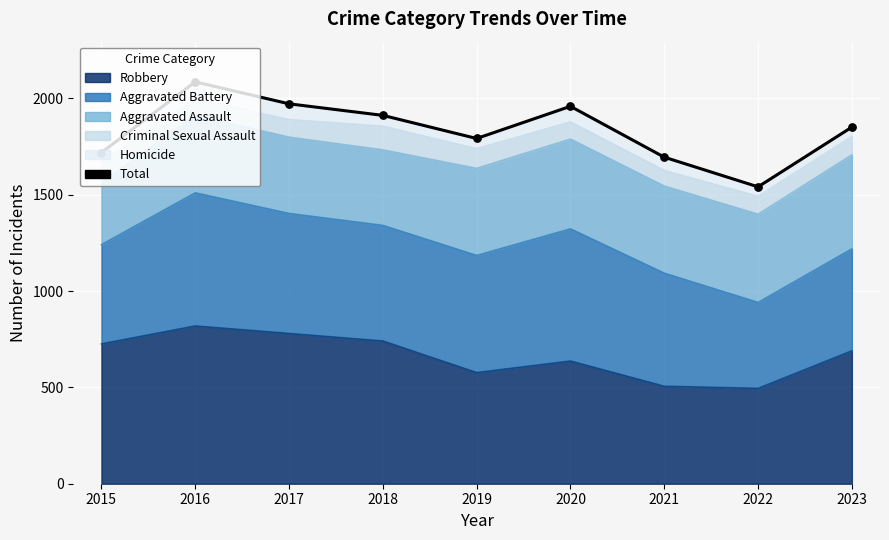

What is the change in value from 2020 to 2022?

-418